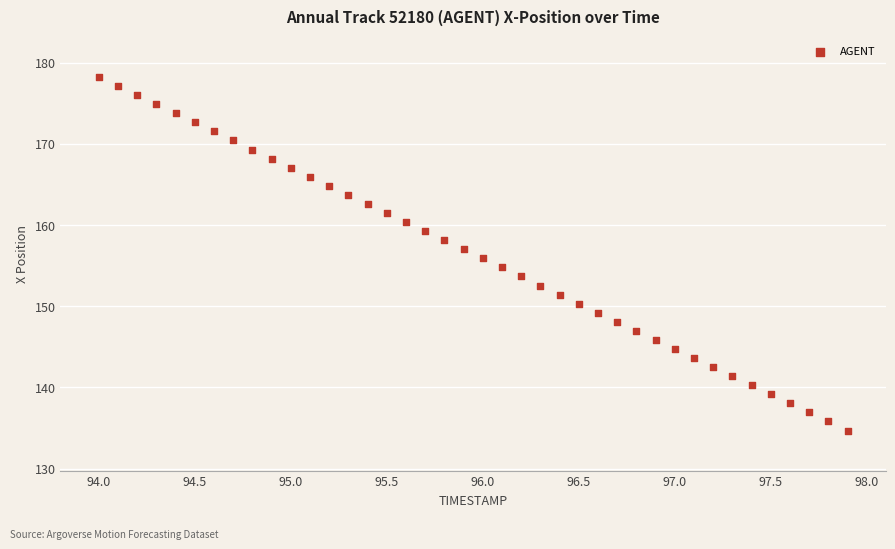

What is the range of X values (max minus min)?

3.9